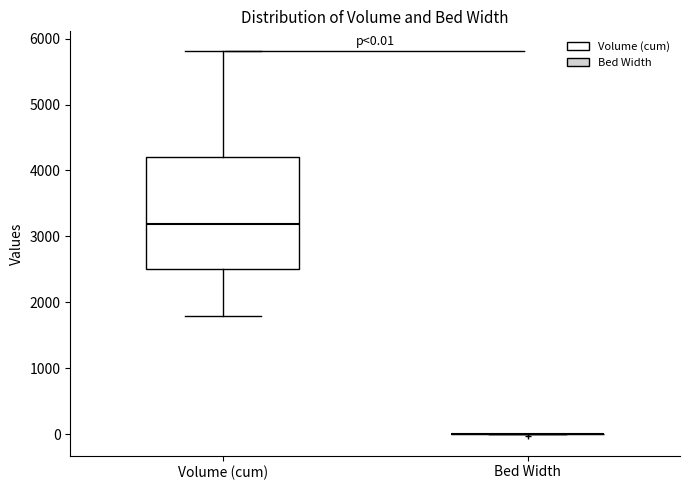

Which box is the tallest, from its lower edge to its upper edge?

Volume (cum)